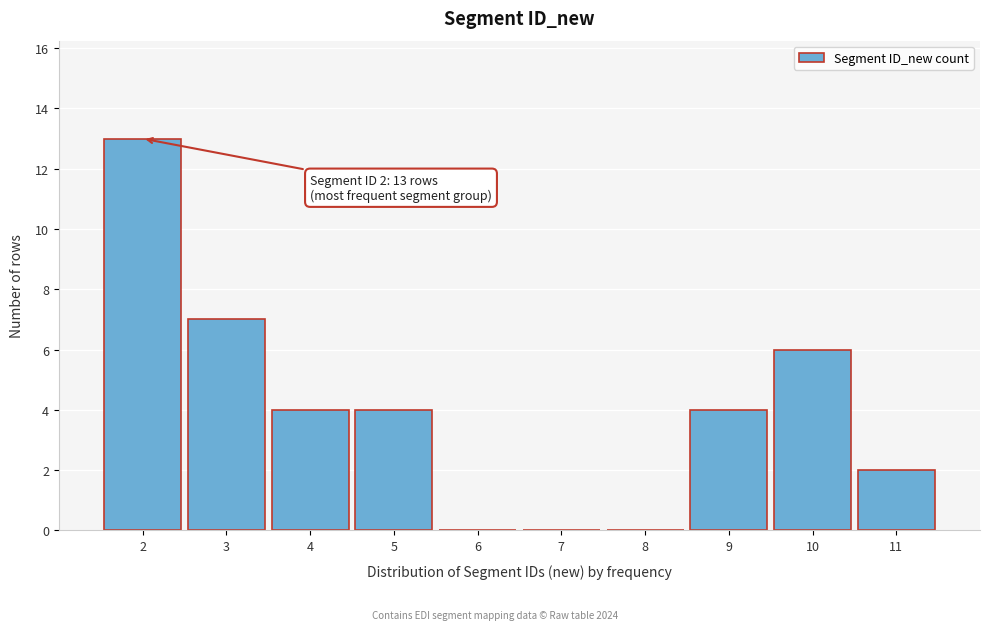

Over which range of the x-axis is the bar tallest?

1.5 to 2.5